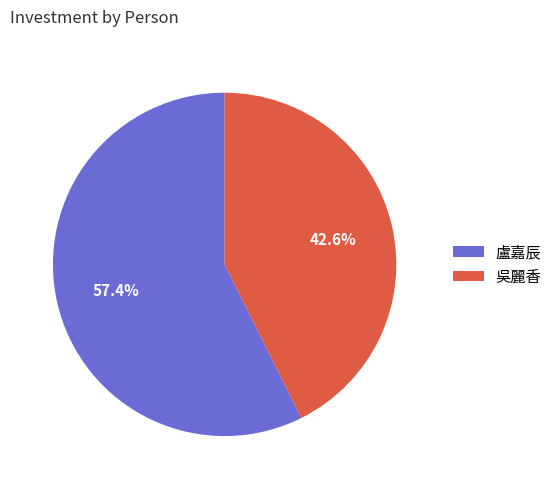

What is the ratio of the value at 盧嘉辰 to the value at 吳麗香?

1.3